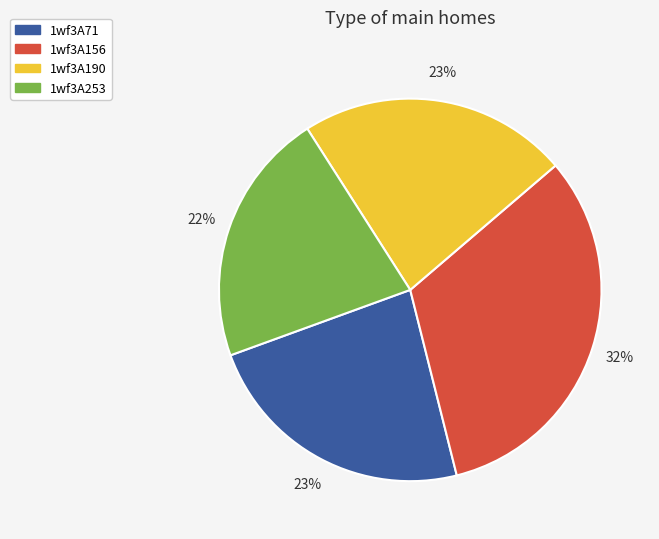

To the nearest percent, what is the combined percentage of 1wf3A156 and 1wf3A253?

54%